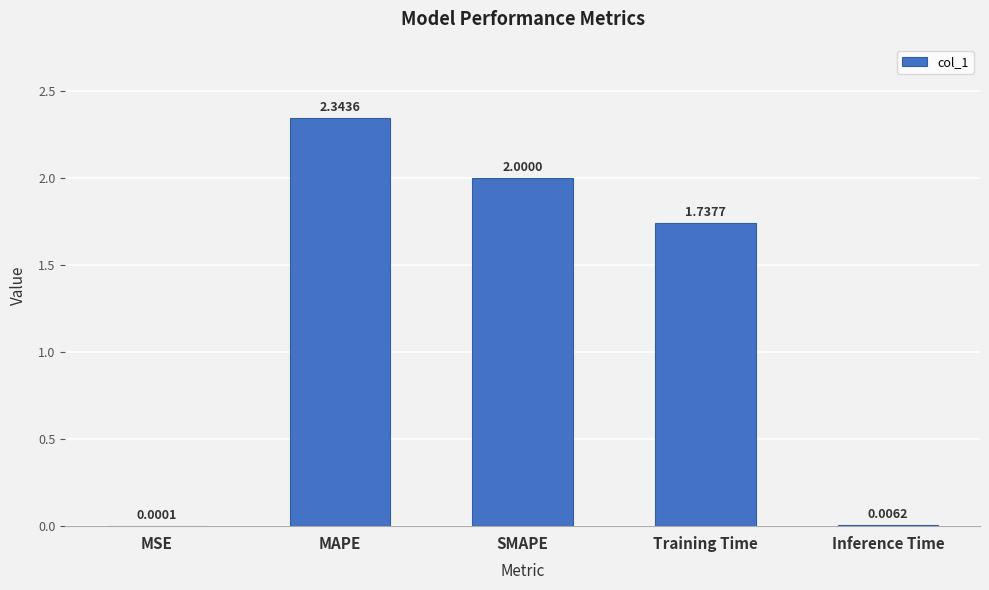

The value at Training Time is 0.8. True or false?

False